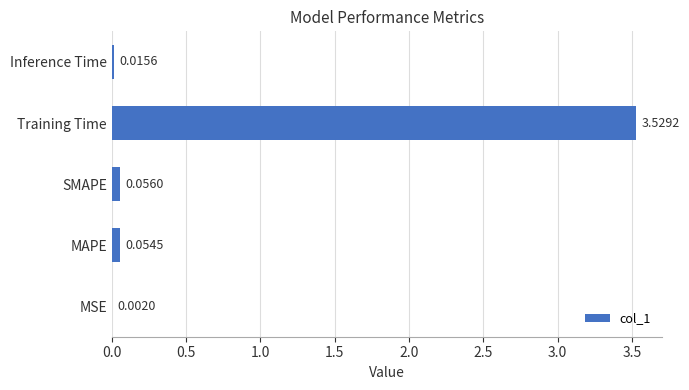

At which label is the value closest to 1?

SMAPE